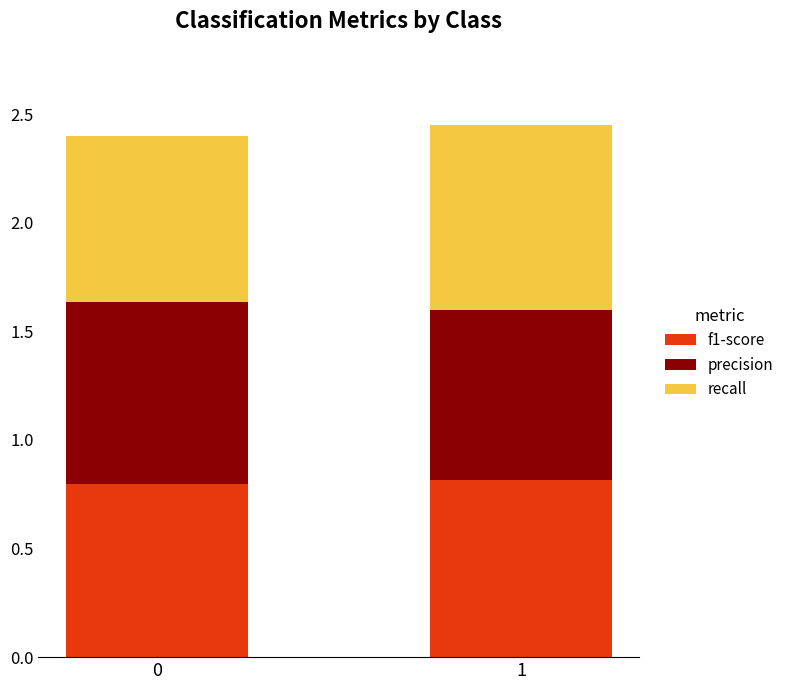

What are all the series names shown in the legend?

f1-score, precision, recall